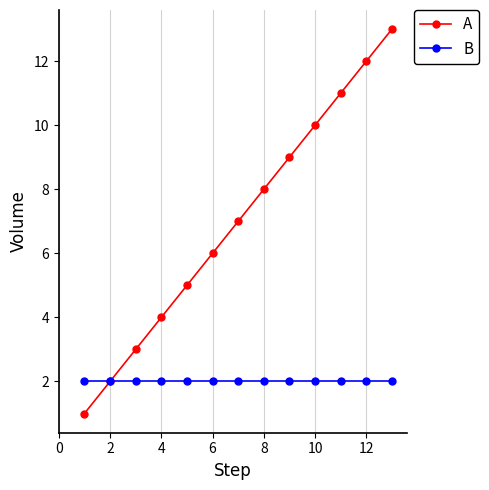

True or false: A has more than 1 points higher than both neighbors.

False